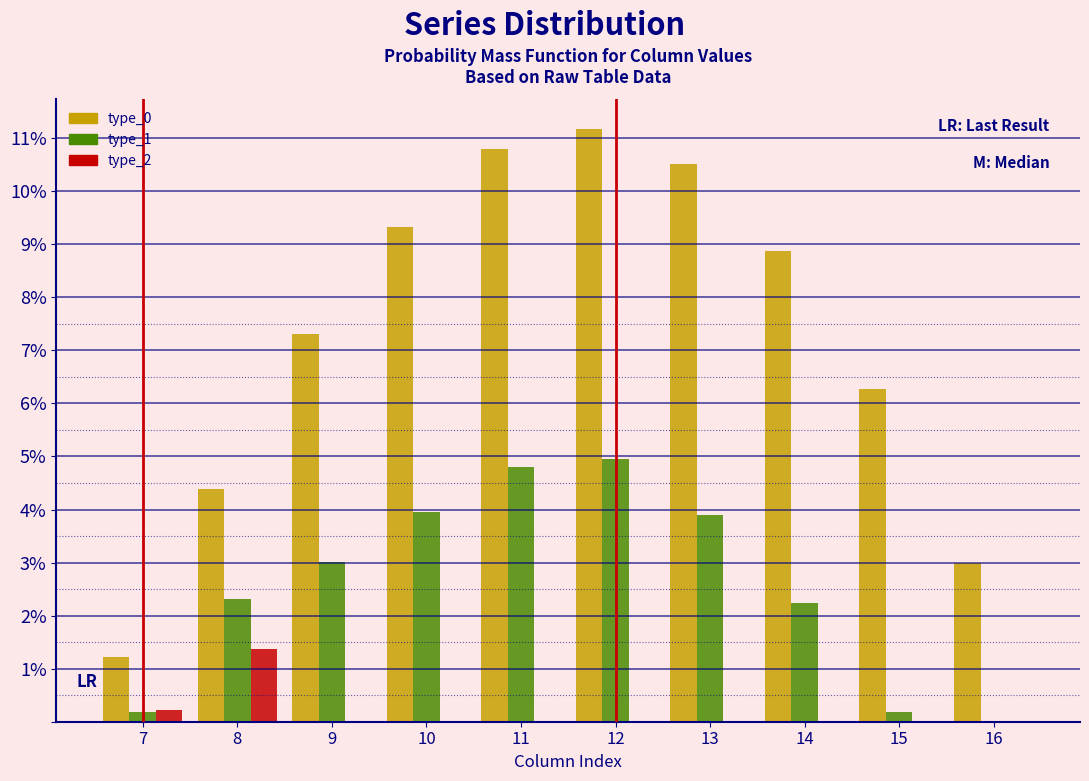

Reading right to left, list all the values displayed in this chart.

type_0: 16=3.0	15=6.3	14=8.9	13=10.5	12=11.2	11=10.8	10=9.3	9=7.3	8=4.4	7=1.2
type_1: 16=0.0	15=0.2	14=2.2	13=3.9	12=4.9	11=4.8	10=4.0	9=3.0	8=2.3	7=0.2
type_2: 16=0.0	15=0.0	14=0.0	13=0.0	12=0.0	11=0.0	10=0.0	9=0.0	8=1.4	7=0.2